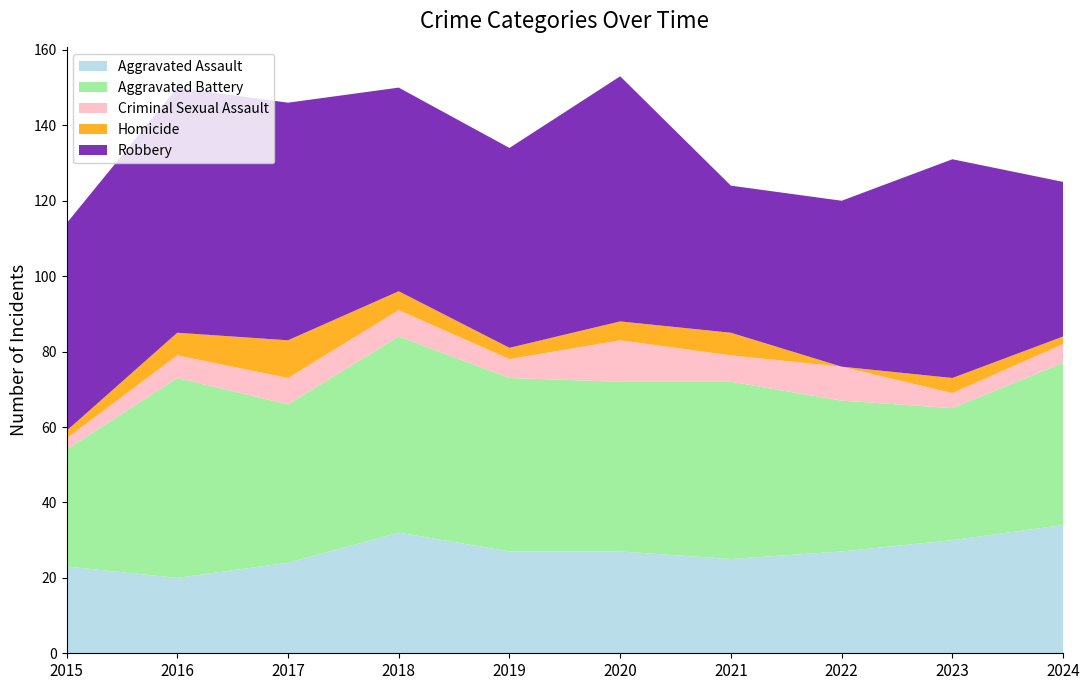

Reading right to left, transcribe all the data shown in this chart.

Aggravated Assault: 2024=34	2023=30	2022=27	2021=25	2020=27	2019=27	2018=32	2017=24	2016=20	2015=23
Aggravated Battery: 2024=43	2023=35	2022=40	2021=47	2020=45	2019=46	2018=52	2017=42	2016=53	2015=31
Criminal Sexual Assault: 2024=5	2023=4	2022=9	2021=7	2020=11	2019=5	2018=7	2017=7	2016=6	2015=3
Homicide: 2024=2	2023=4	2022=0	2021=6	2020=5	2019=3	2018=5	2017=10	2016=6	2015=2
Robbery: 2024=41	2023=58	2022=44	2021=39	2020=65	2019=53	2018=54	2017=63	2016=65	2015=55